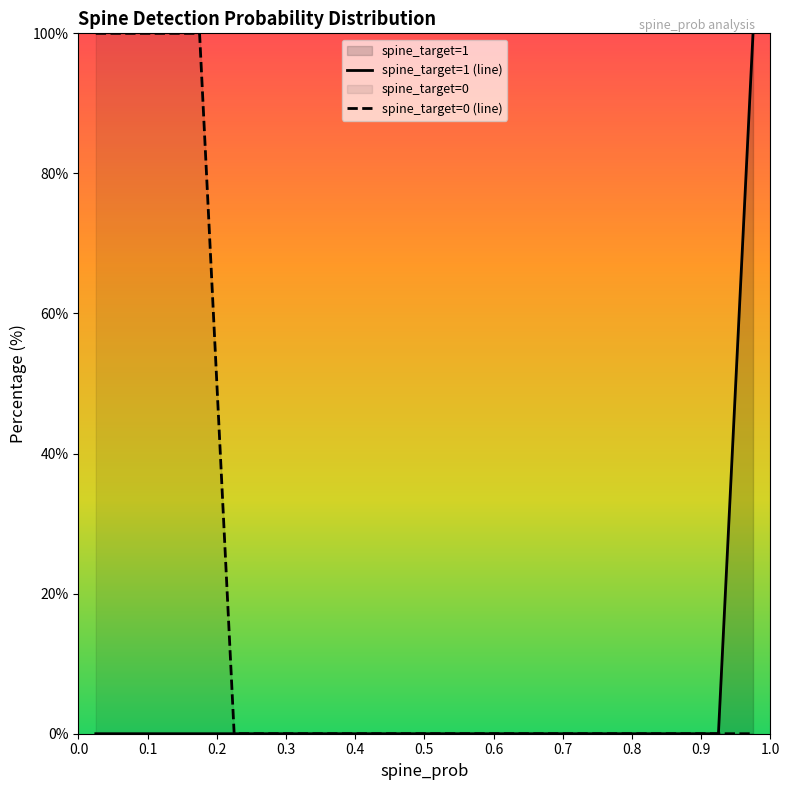

Which series has the largest total across all categories?

spine_target=0 (line)